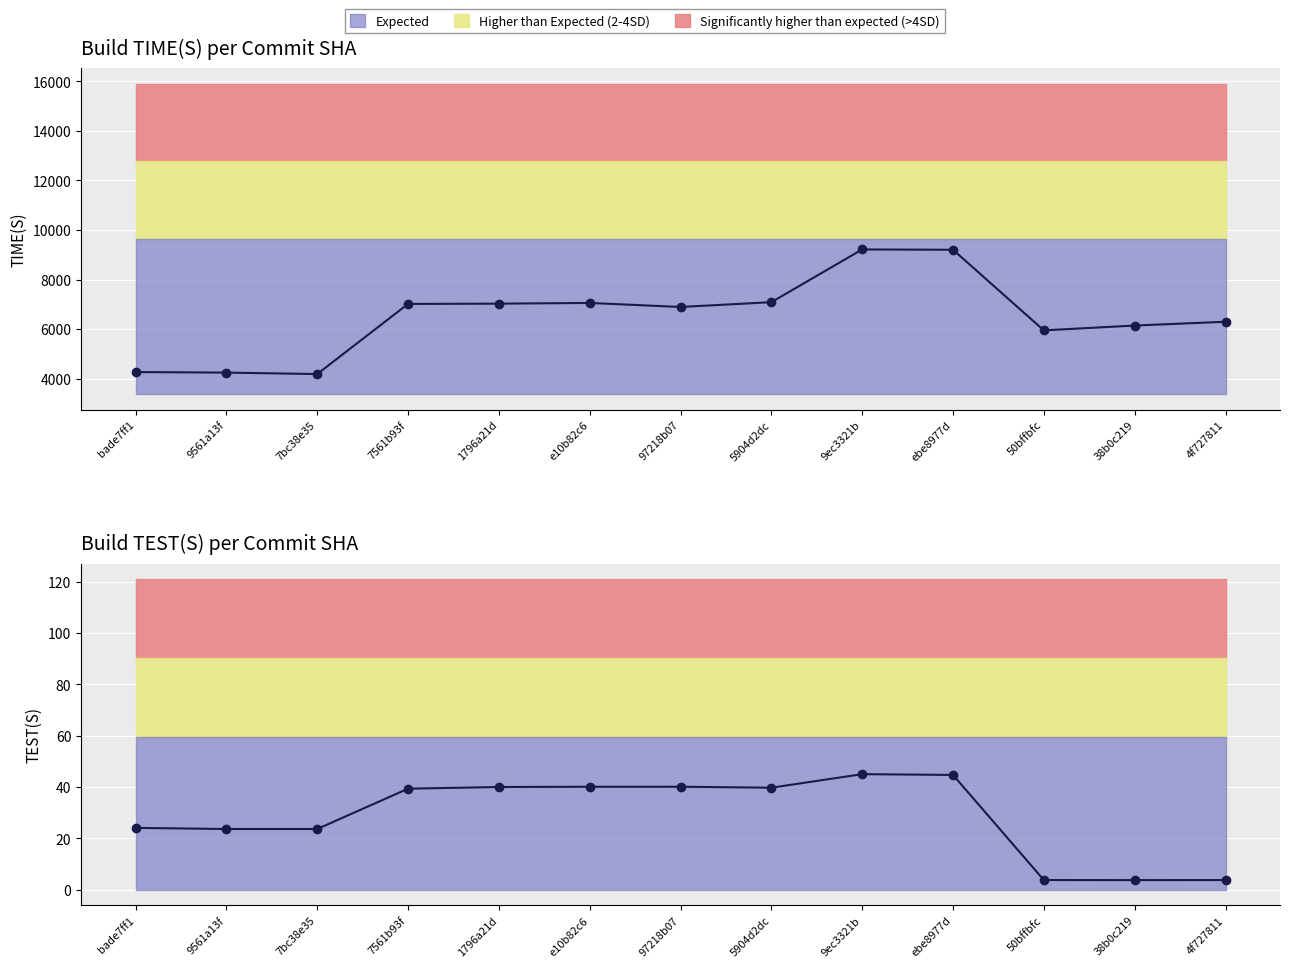

Is the value of TIME(S) observed at 9561a13f greater than the value of TEST(S) observed at 9561a13f?

Yes